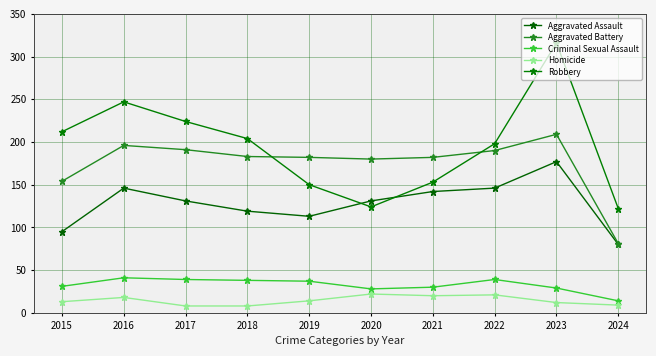

Count the number of categories in the chart.

10